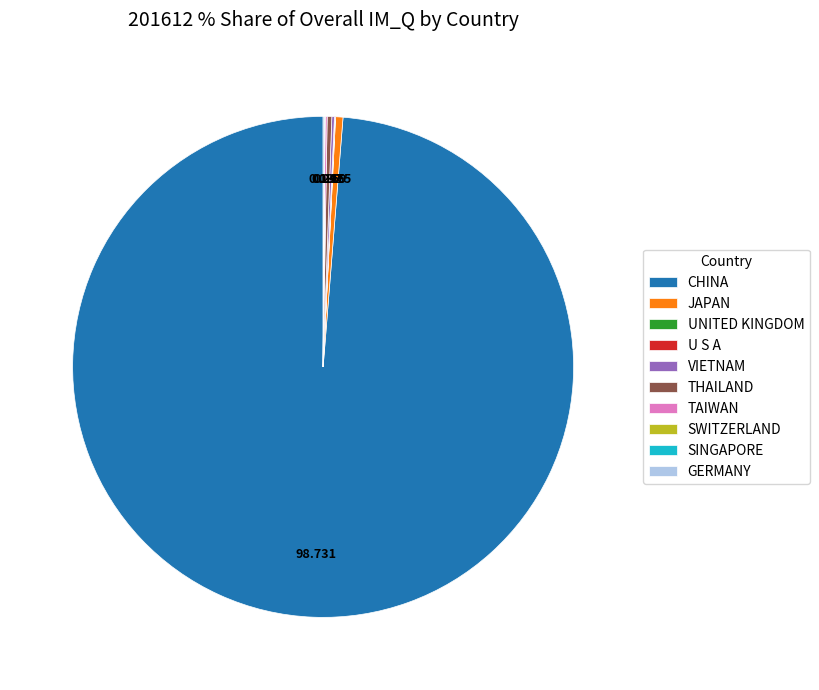

Is there any slice that represents more than half of the pie?

Yes